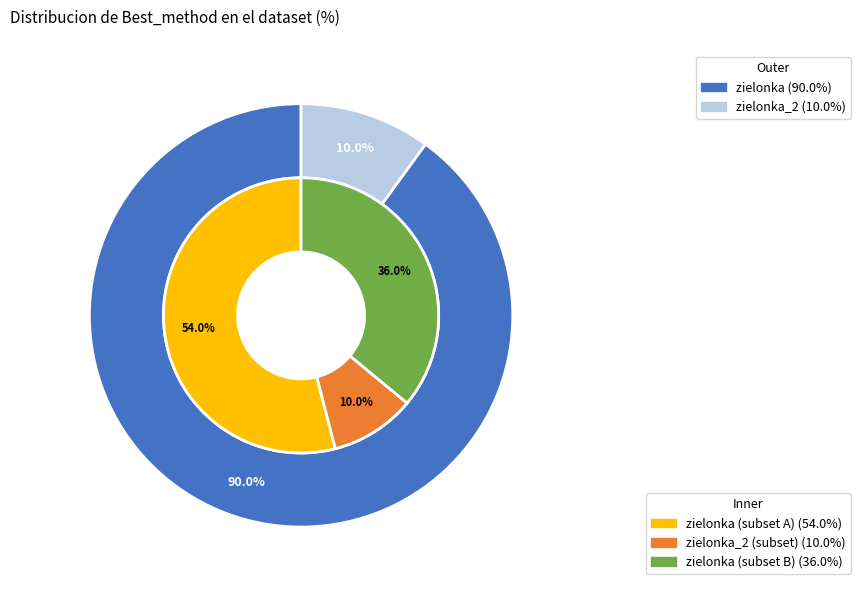

Is the sum of zielonka_2 and zielonka greater than half?

Yes